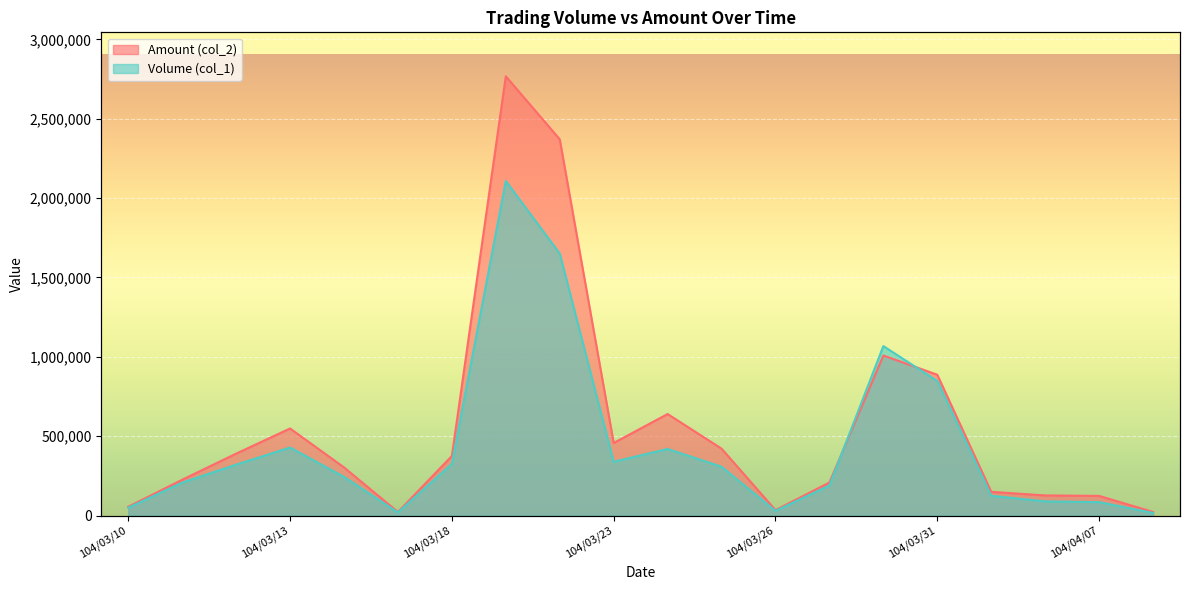

What is the sum of the Volume (col_1) values at 104/03/24 and 104/04/07?

505000